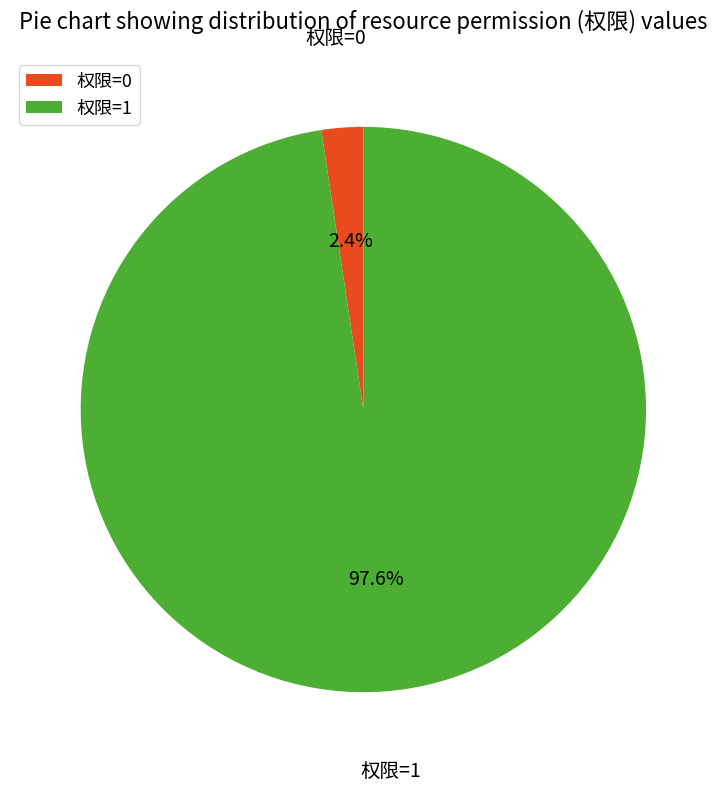

Which slice is the largest?

权限=1